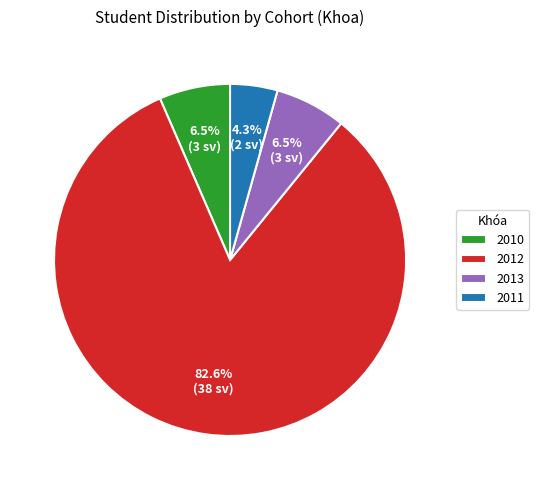

Is 2013 the majority of the pie?

No